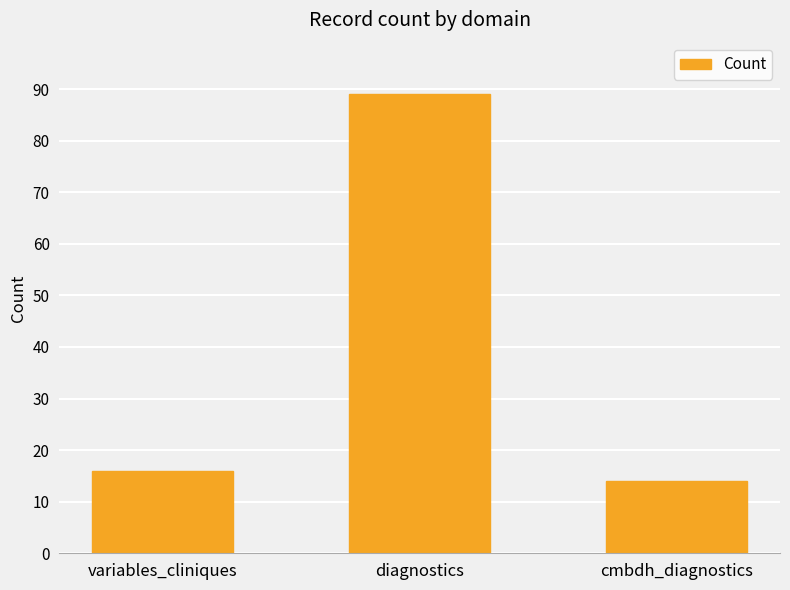

What is the sum of all values?

119